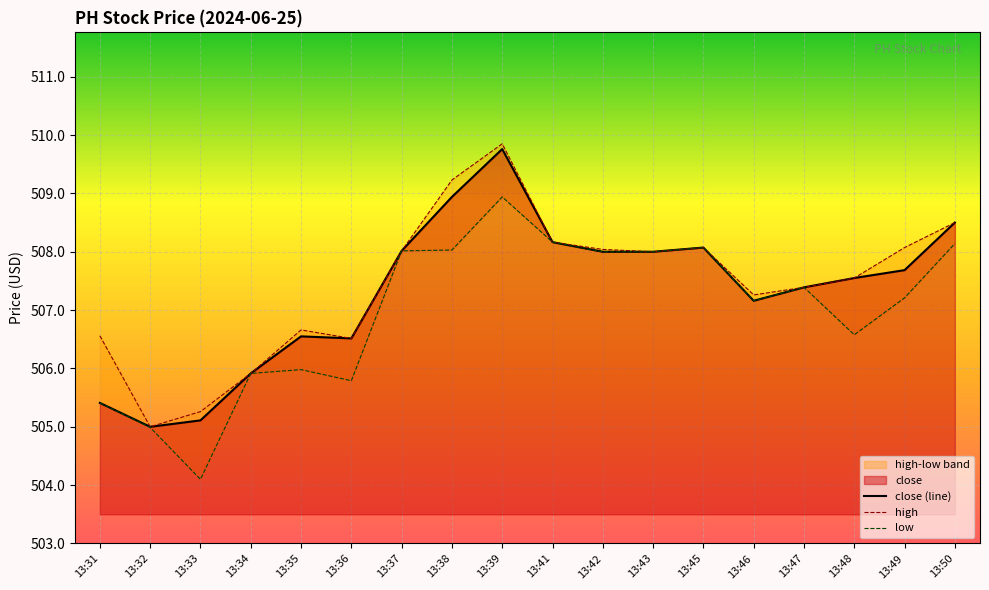

Which has a higher value, 13:33 or 13:47?

13:47